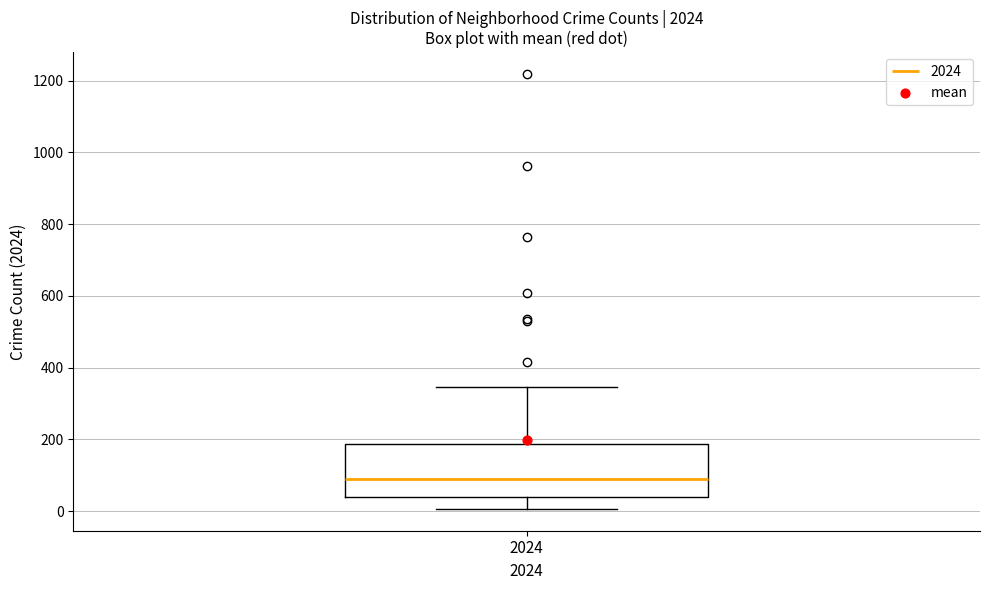

Where does the upper whisker of the box at x = 2024 end on the y-axis? The values are not printed on the chart, so give them approximately, as read against the axis.

340